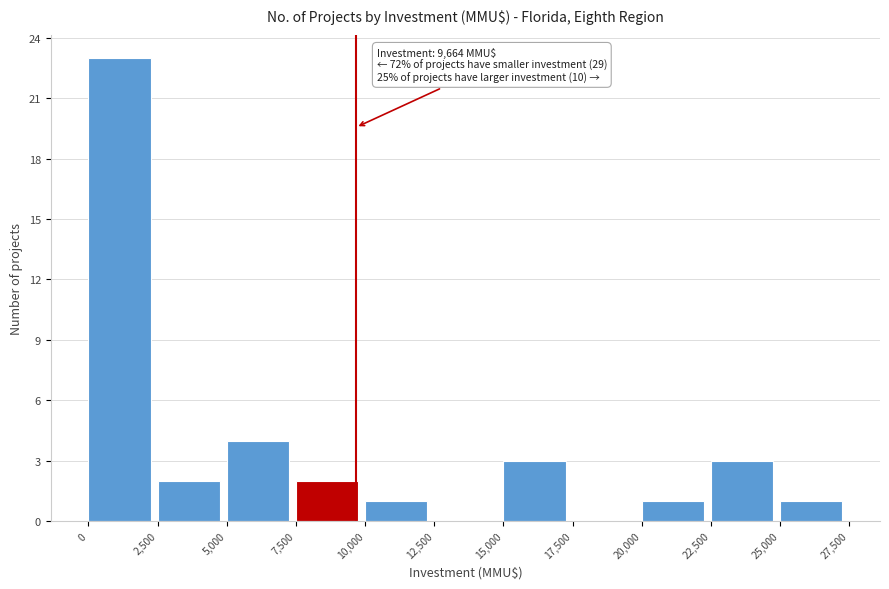

Which range on the x-axis has the tallest bar?

0 to 2,500